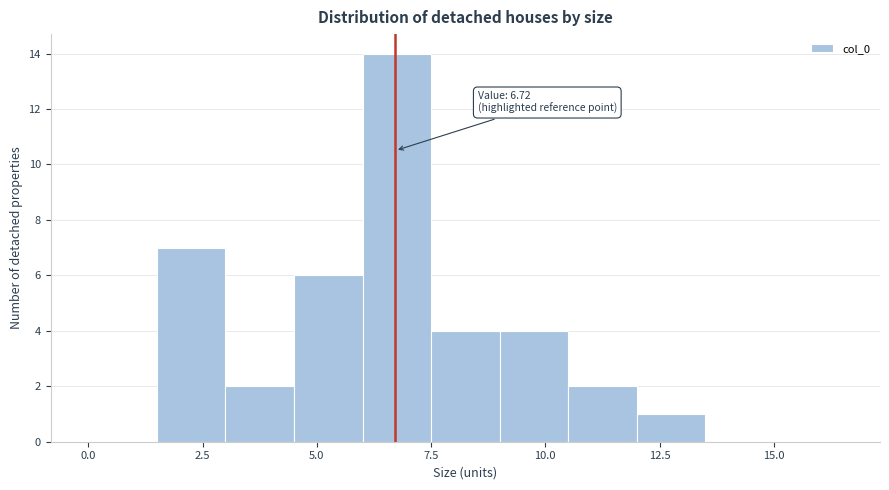

Around what value on the x-axis is the tallest bar? Give the approximate position of its centre, as read against the axis.

7.0